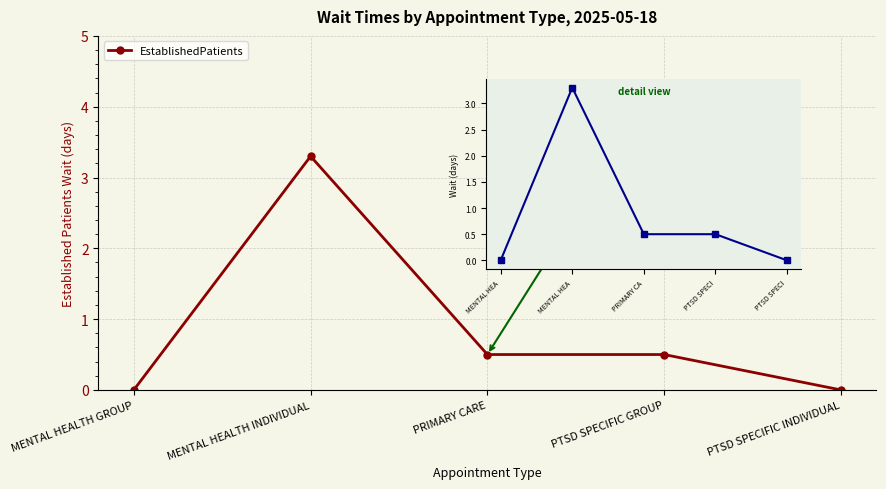

Which has a higher value, PTSD SPECI or MENTAL HEA?

PTSD SPECI